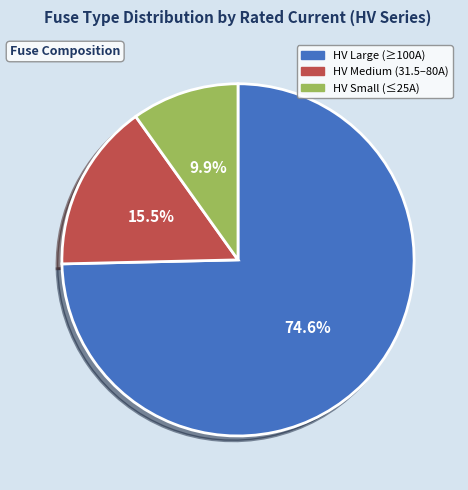

Approximately how many times larger is the value at HV Large (≥100A) compared to HV Medium (31.5–80A)?

4.8